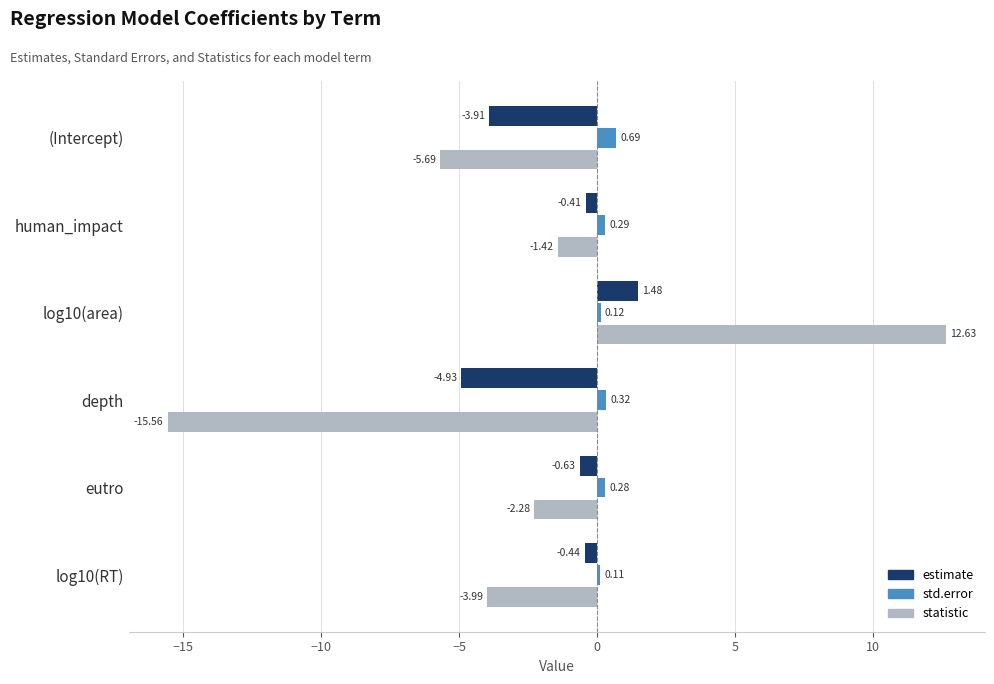

At which label is estimate closest to -1?

eutro